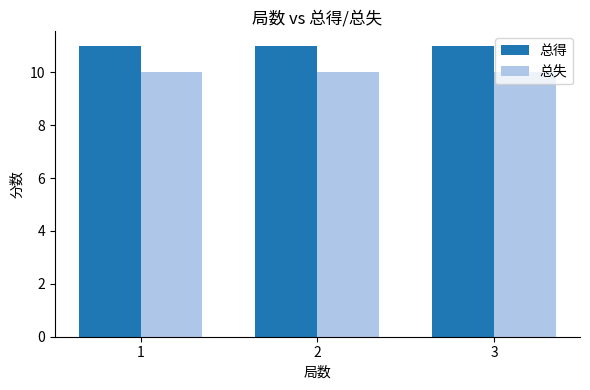

True or false: 总失 has a value of 14 at 1.

False